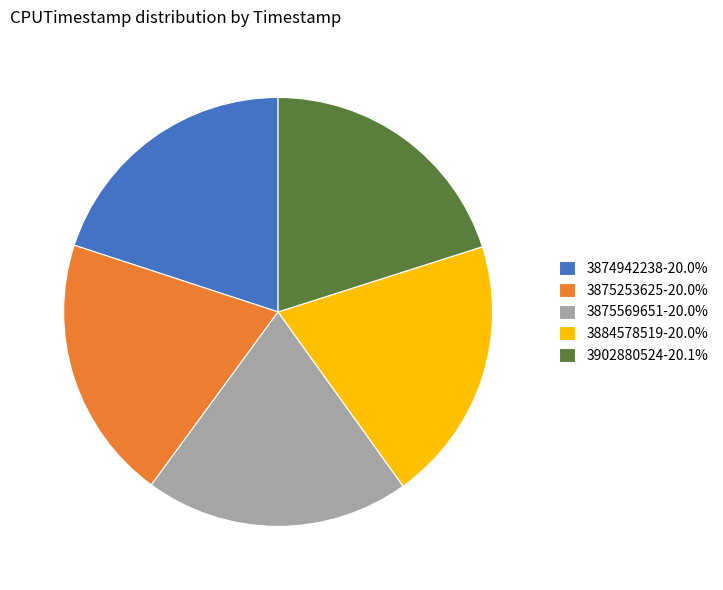

What is the ratio of the value at 3884578519-20.0% to the value at 3875569651-20.0%?

1.0